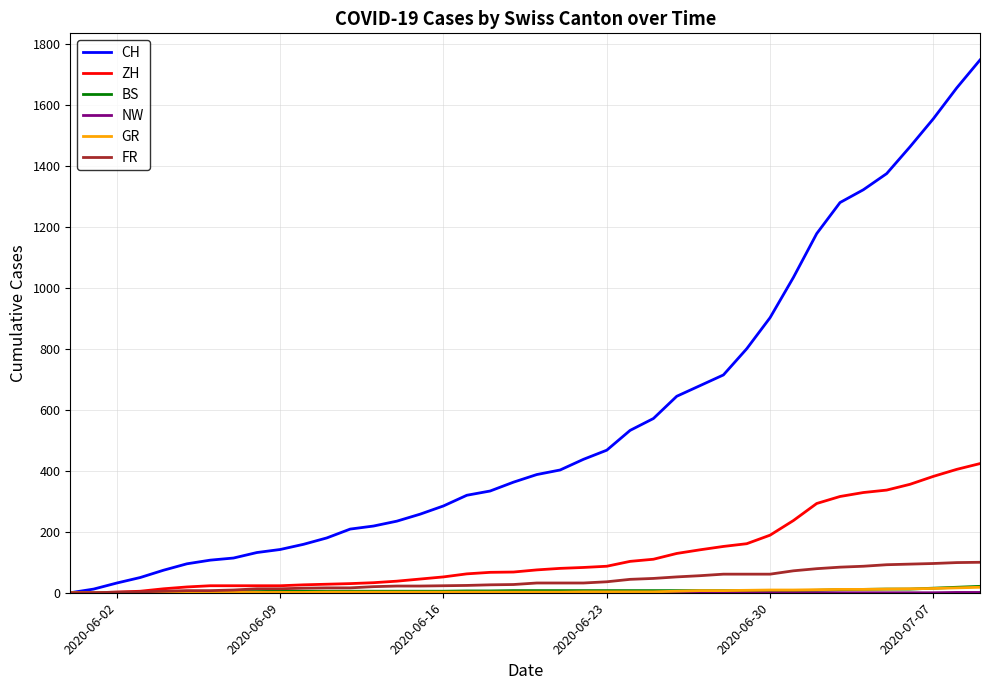

Which series has the largest total across all categories?

CH